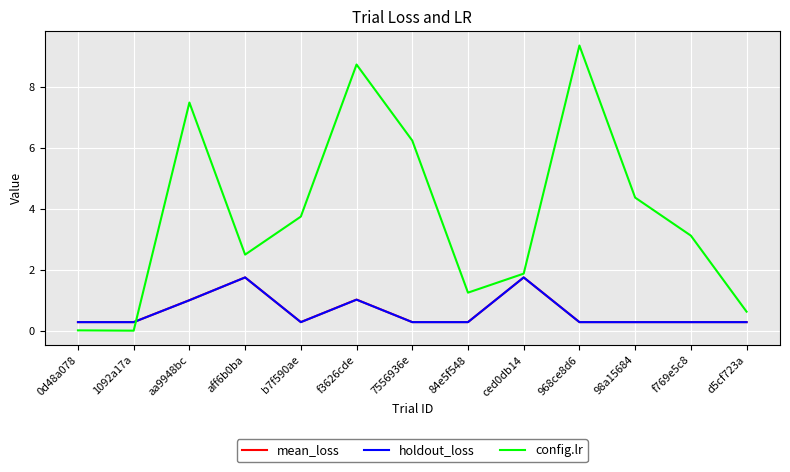

Is it true that holdout_loss equals 1.0 at f3626cde?

True